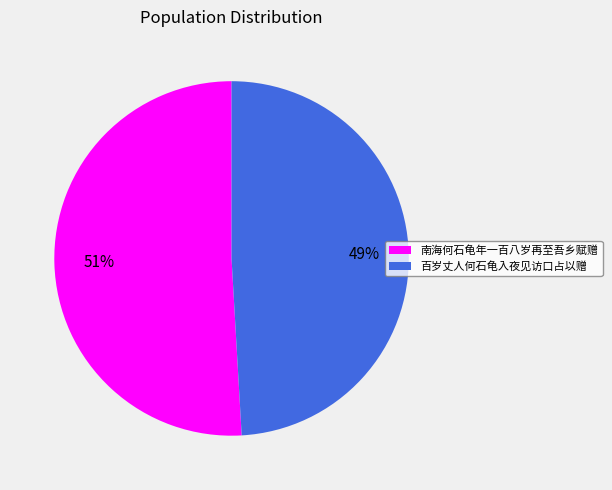

Count the number of slices in the pie.

2